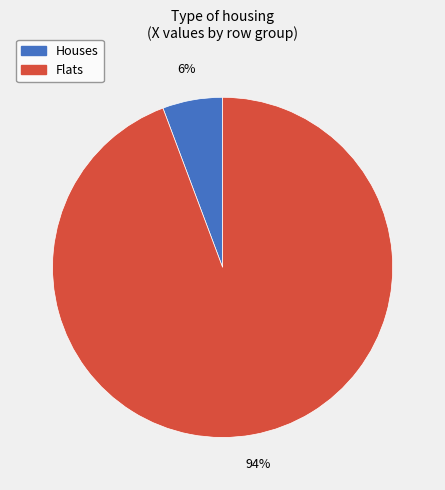

To the nearest percent, what percentage of the pie is Flats?

94%